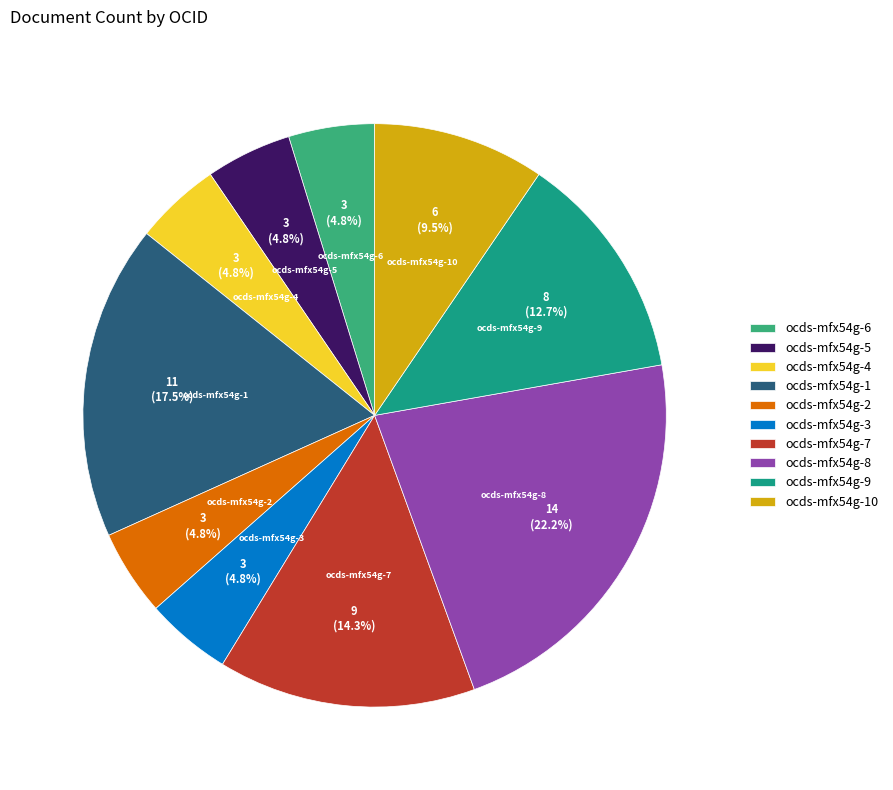

To the nearest percent, what percentage of the pie is ocds-mfx54g-4?

5%